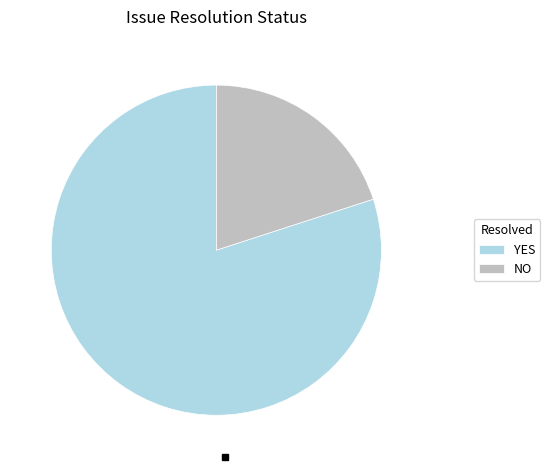

Rank the categories by value from lowest to highest.

NO, YES